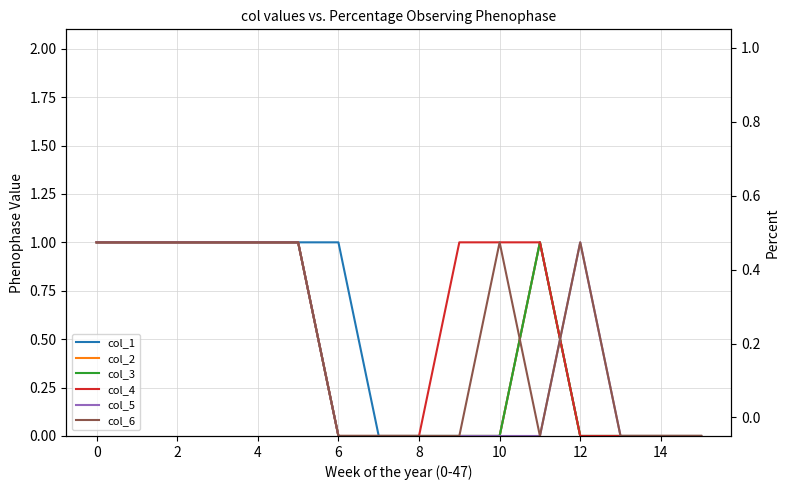

What is the value of the col_4 point at the 4th from the left?

1